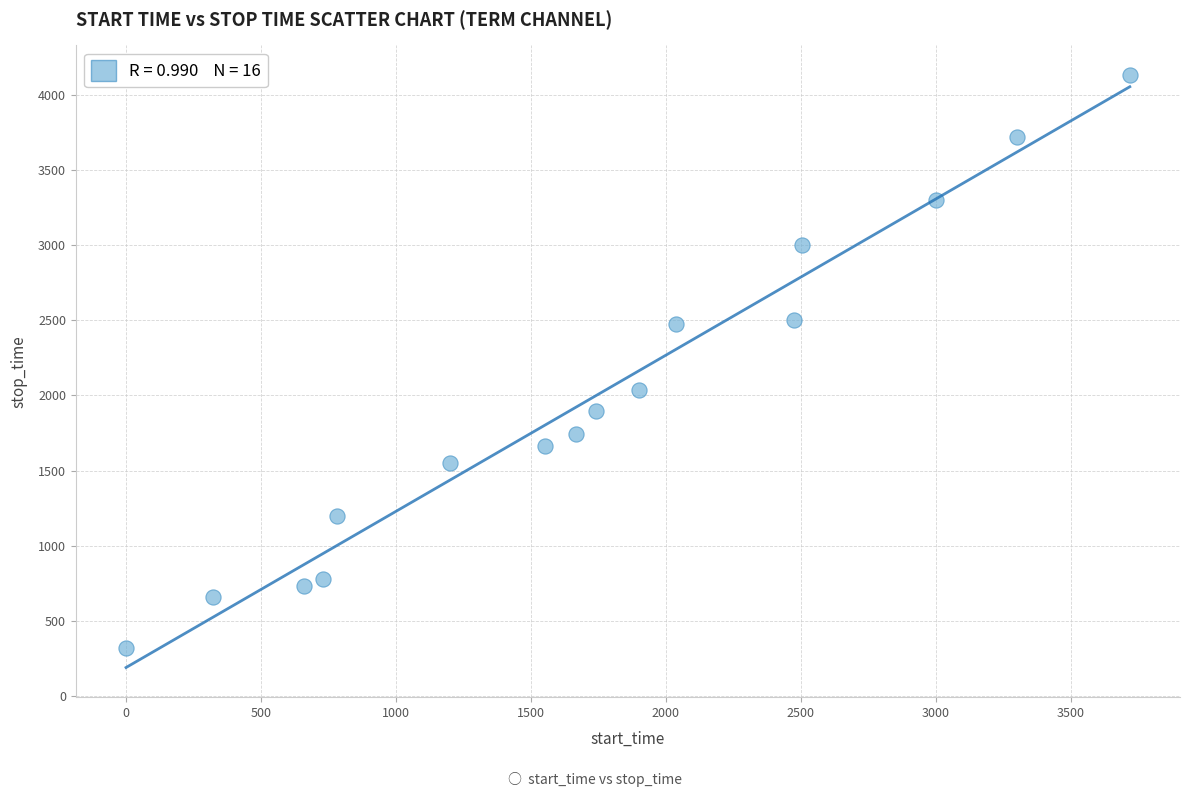

What Y value in the scatter plot is closest to 2227?

2036